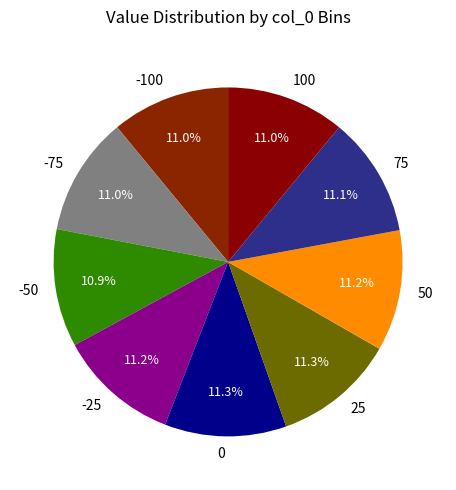

Do -75 and -100 together represent more than half of the pie?

No